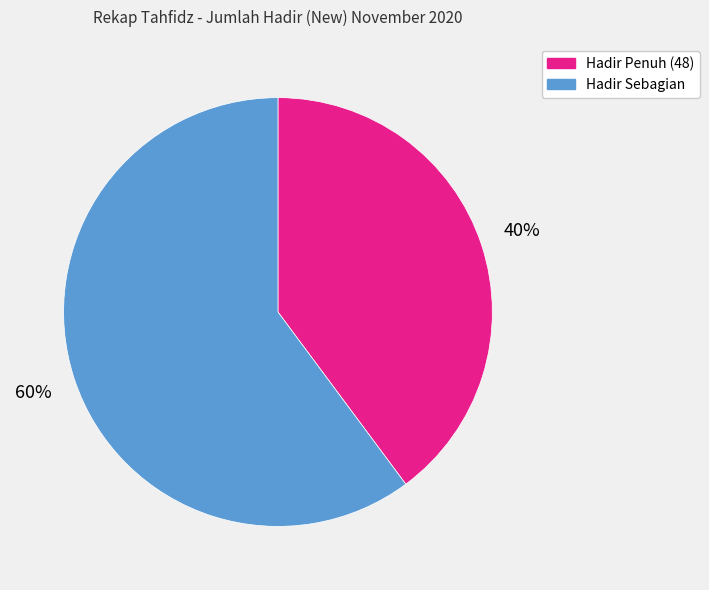

To the nearest percent, what is the difference between the largest and smallest slice percentages?

20%